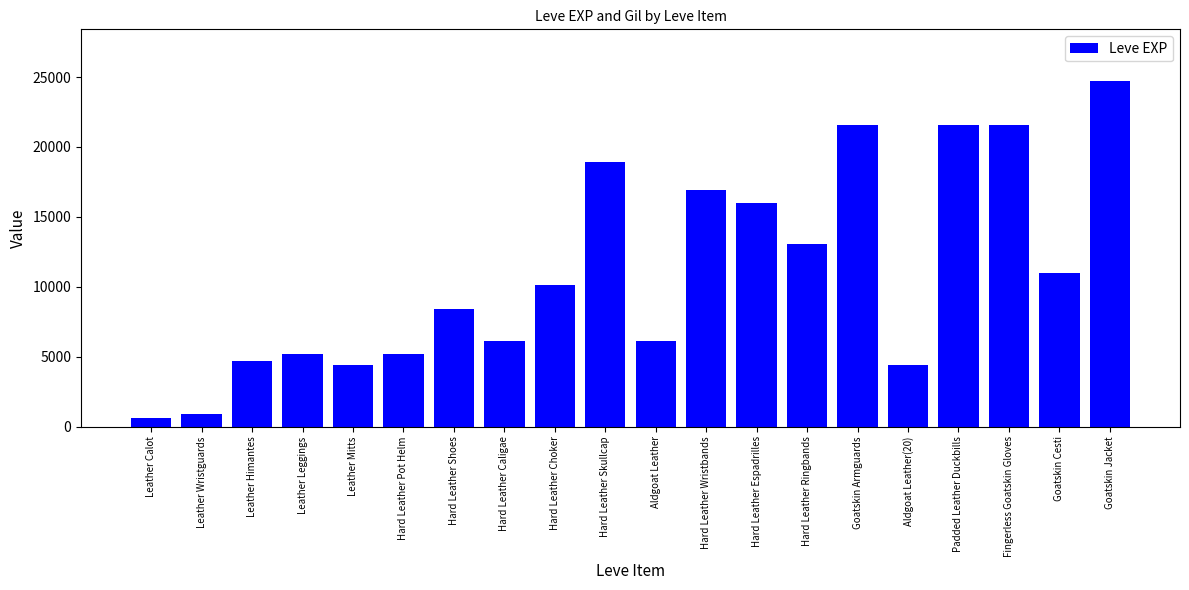

What is the smallest value displayed?

630